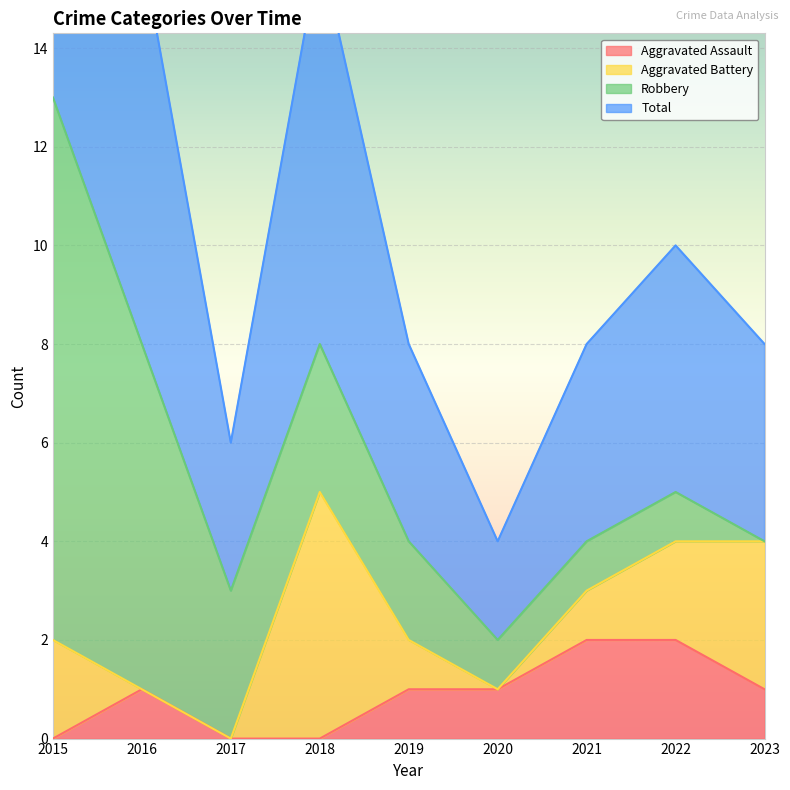

Is it true that Aggravated Assault equals -1 at 2018?

False